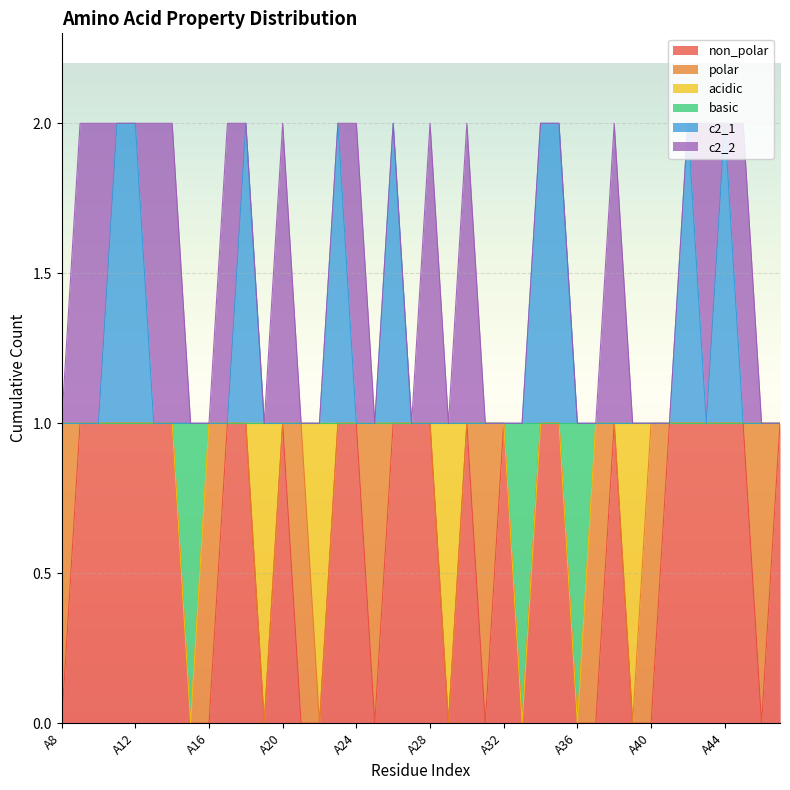

At which category is the sum across all series the highest?

A11